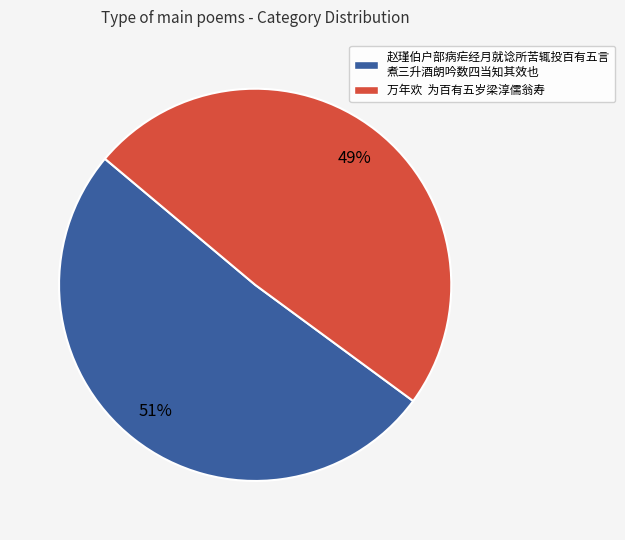

Do 赵瑾伯户部病疟经月就谂所苦辄投百有五言 煮三升酒朗吟数四当知其效也 and 万年欢 为百有五岁梁淳儒翁寿 together represent more than half of the pie?

Yes